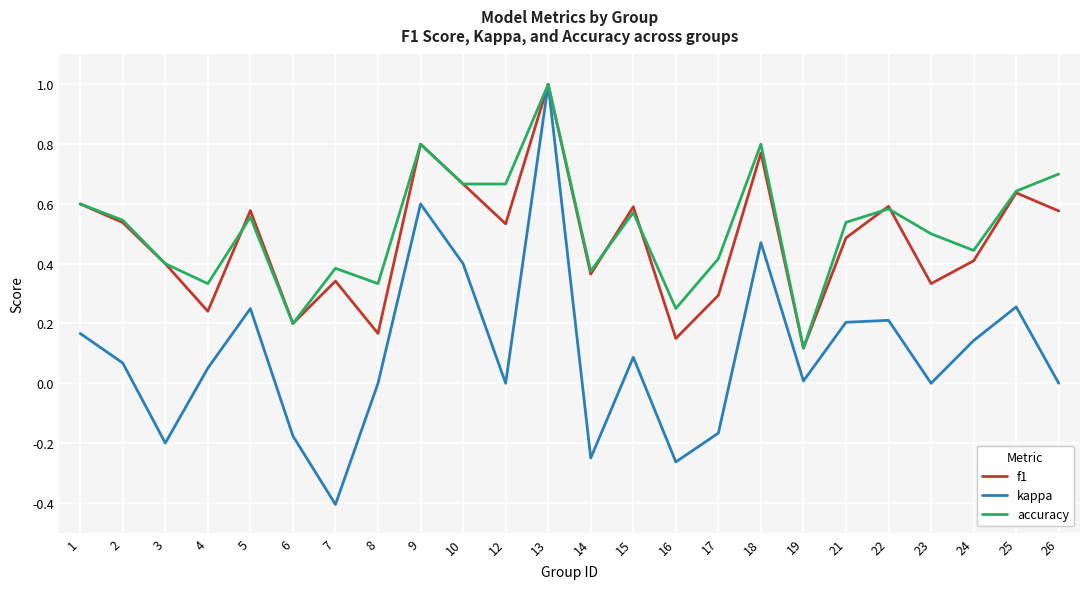

Between 7 and 17, which series saw the biggest shift?

kappa